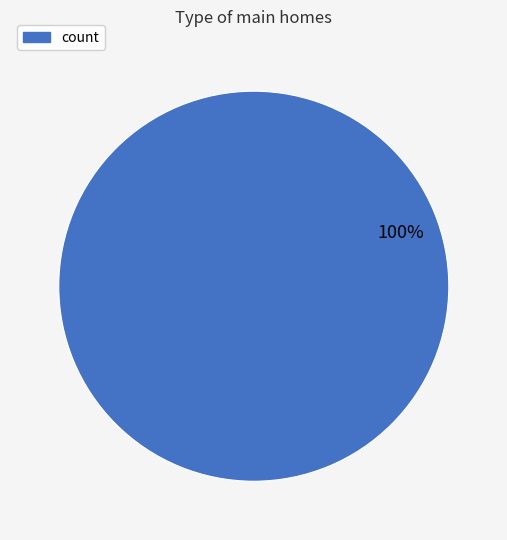

Does any single category account for the majority?

Yes